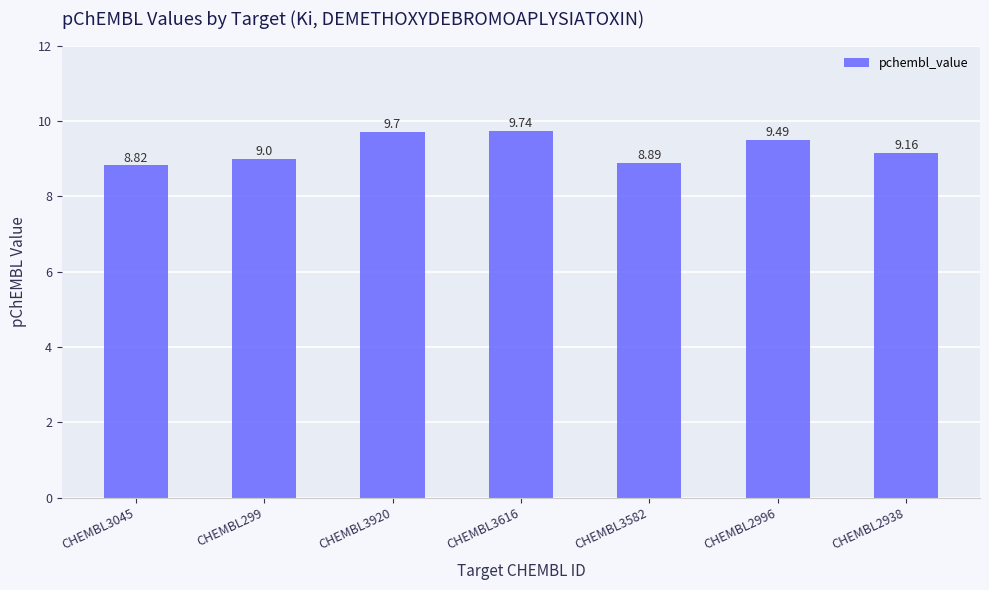

At which category does the chart reach its minimum across all series?

CHEMBL3045